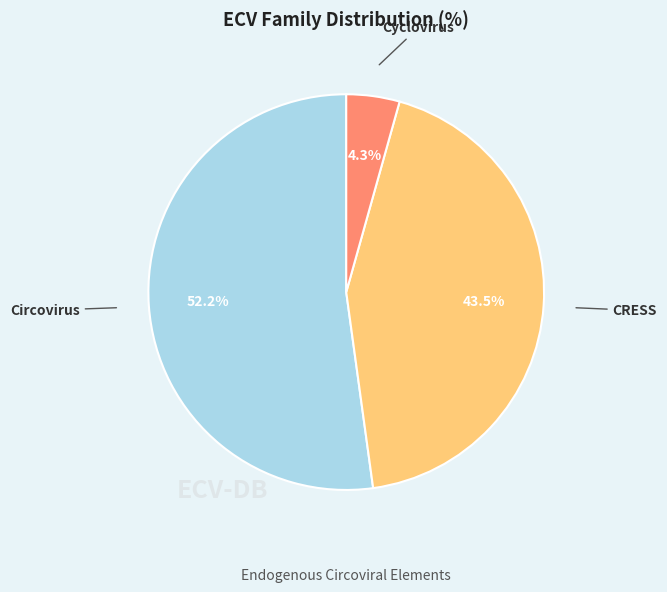

Does any single category account for the majority?

Yes